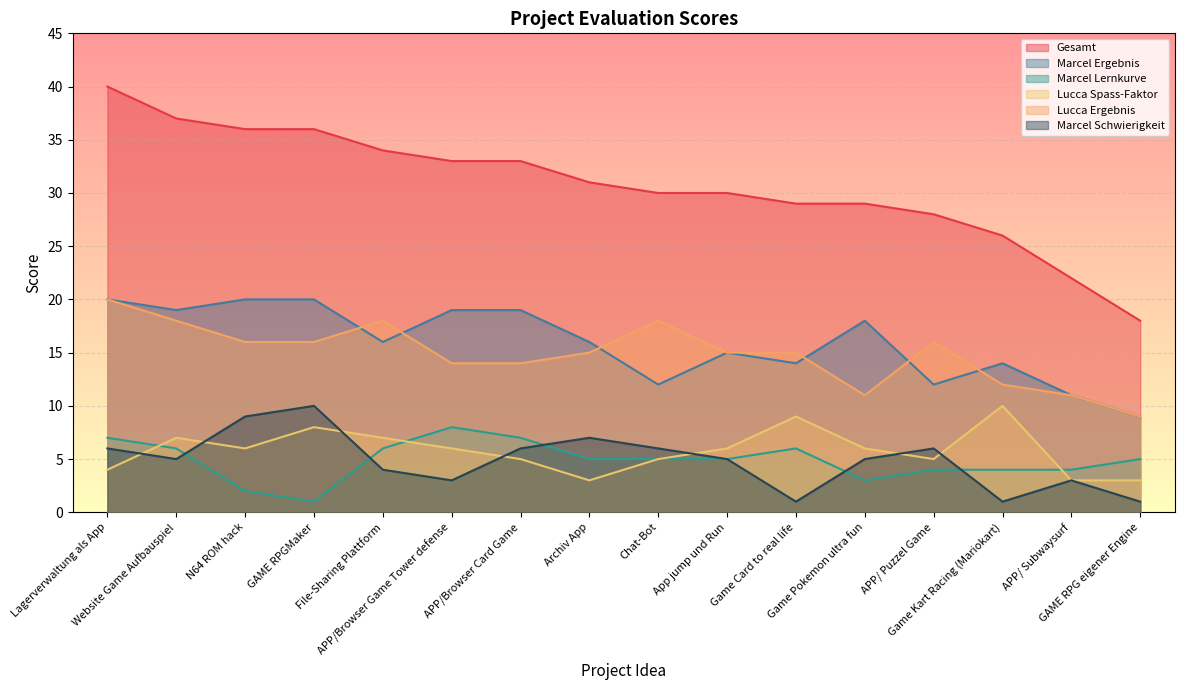

Which label corresponds to the largest value in the chart?

Lagerverwaltung als App